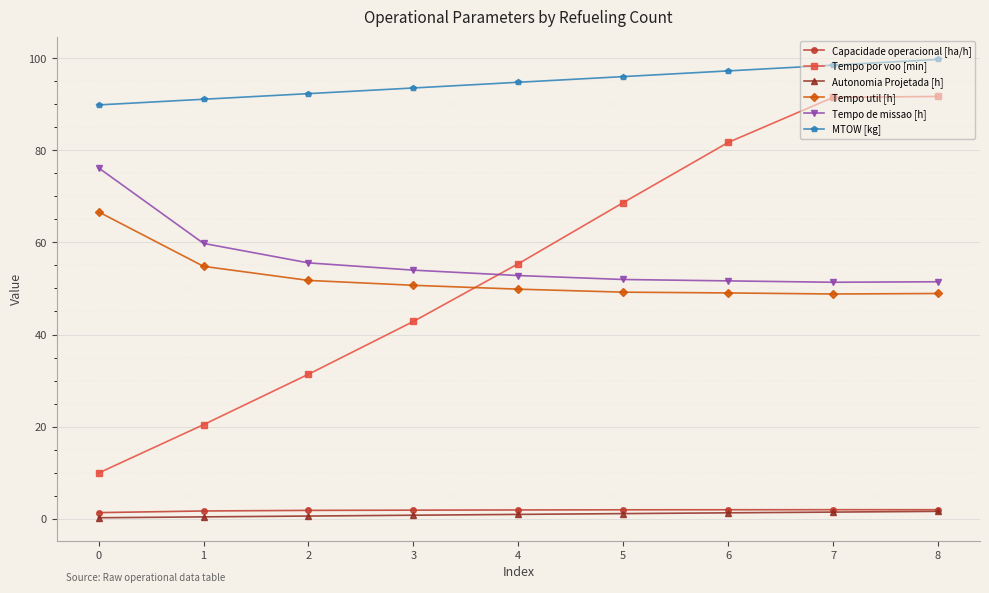

How many times do Tempo util [h] and Tempo por voo [min] cross each other?

1